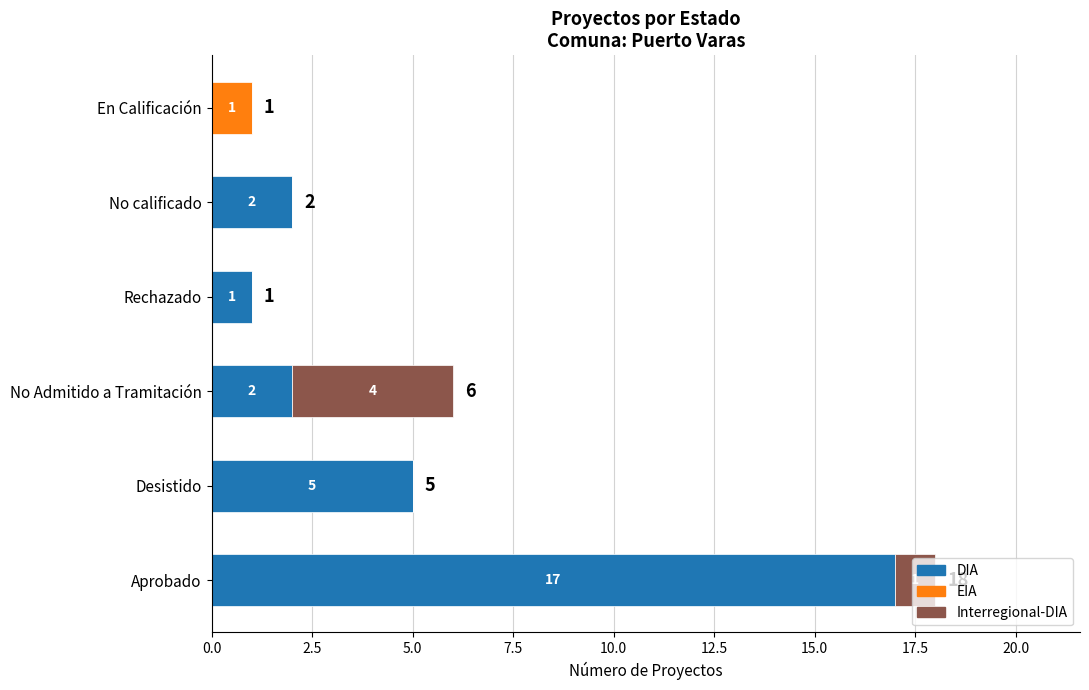

The DIA series shows 2 at No calificado. True or false?

True